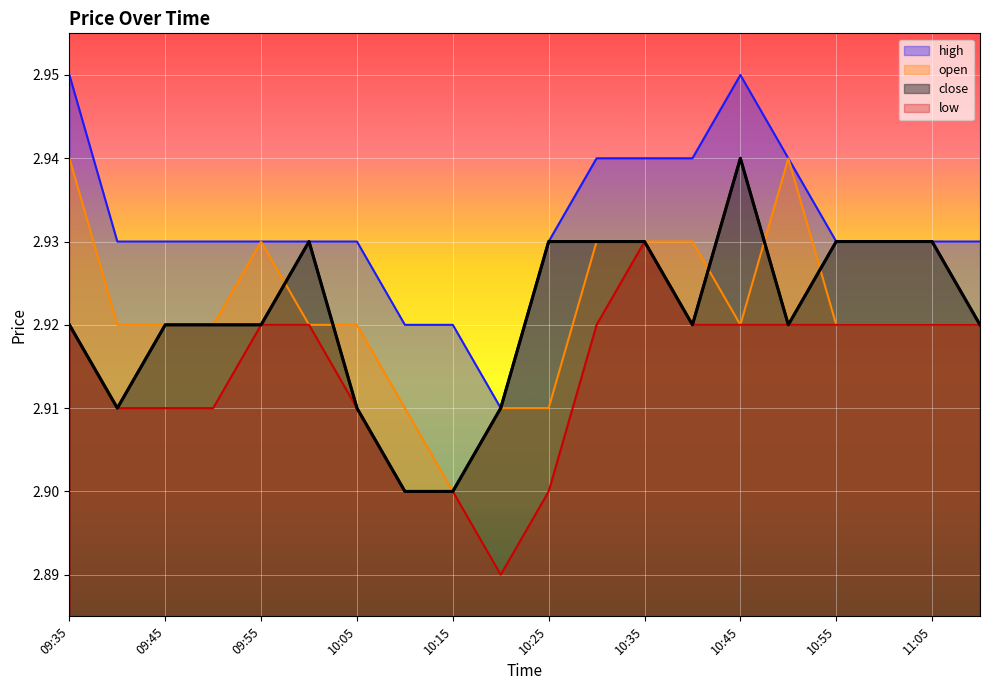

What are all the series names shown in the legend?

high, open, close, low